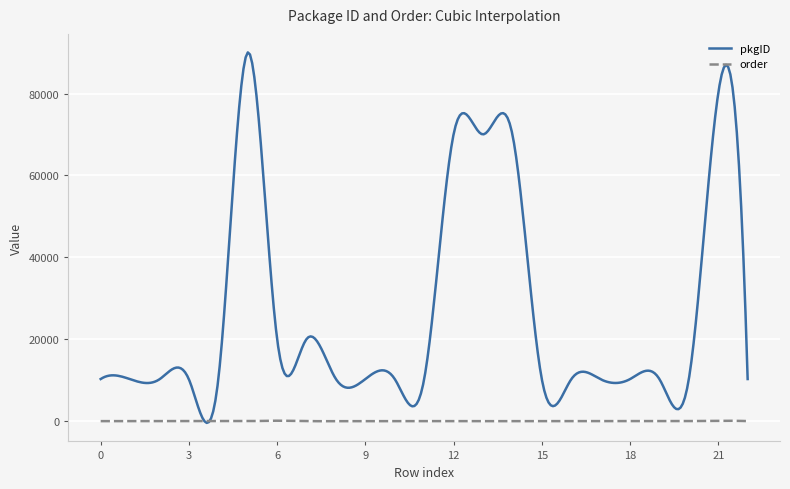

Which series has the largest range (max minus min)?

pkgID